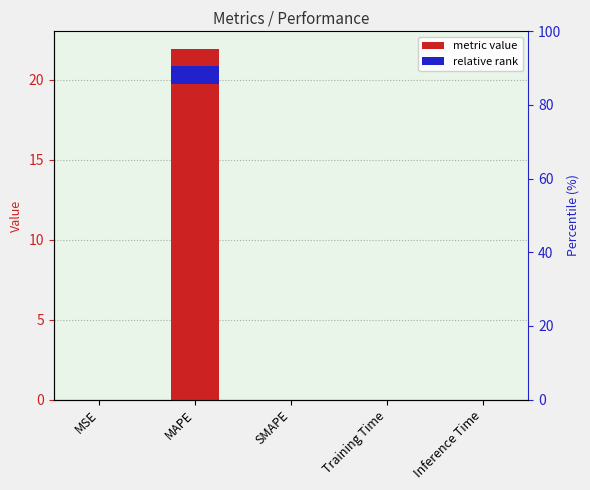

Rank the categories by value from highest to lowest.

MAPE, Training Time, MSE, Inference Time, SMAPE